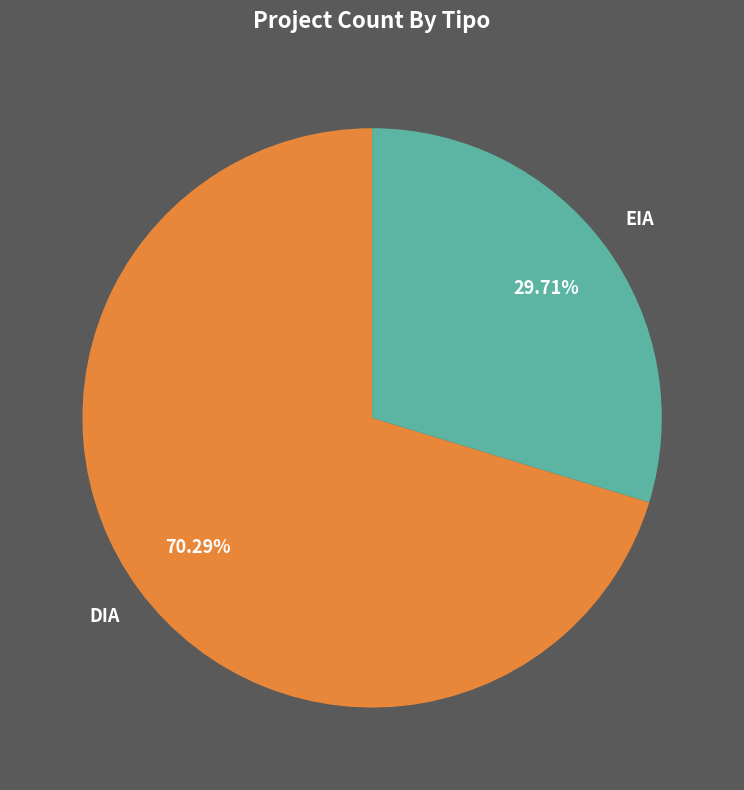

Which category accounts for the majority?

DIA